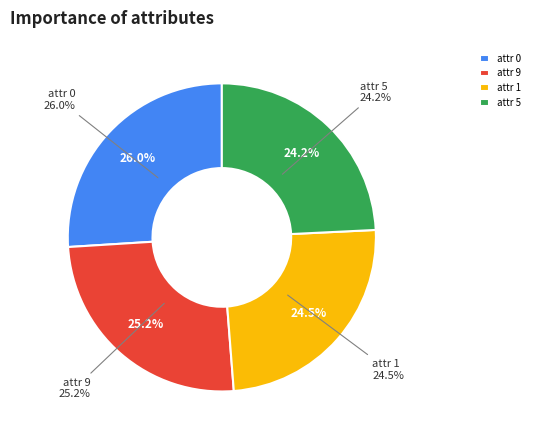

How much of the chart is everything except attr 9?

74.8%